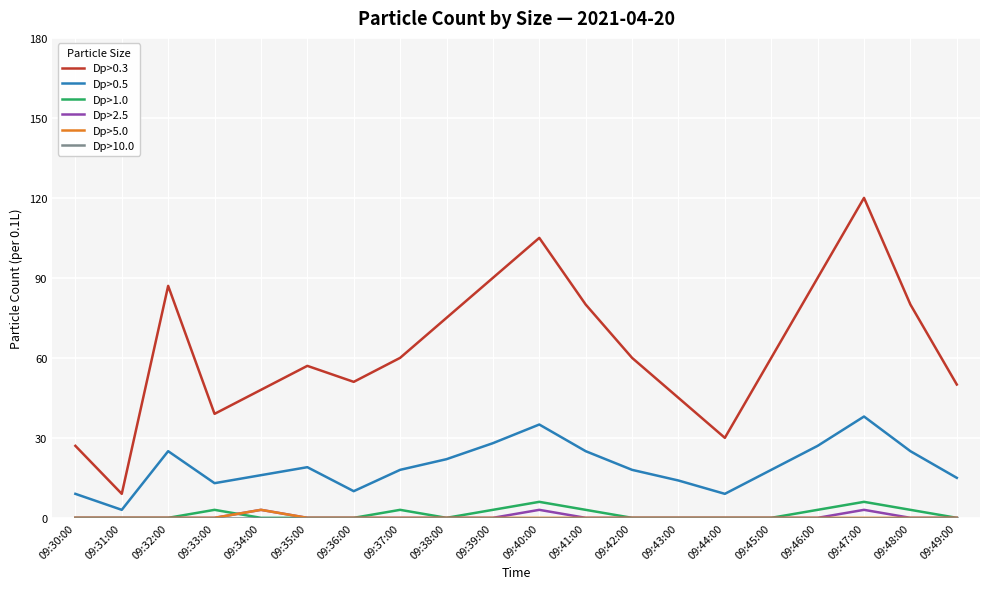

True or false: Dp>5.0 has a value of 0 at 09:40:00.

True